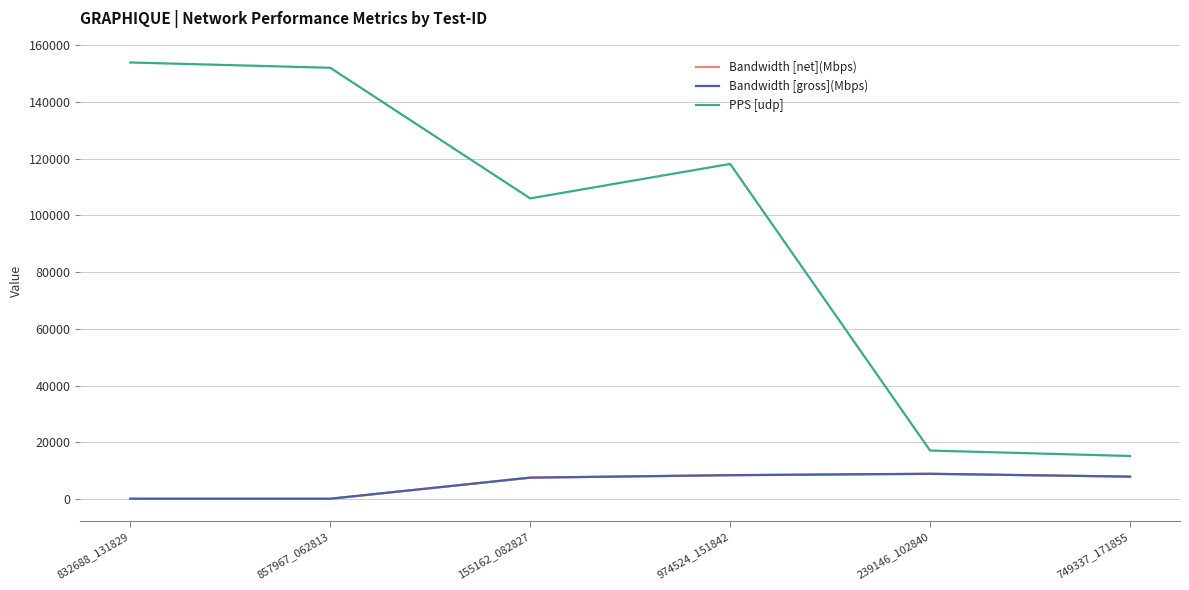

Count the number of categories in the chart.

6